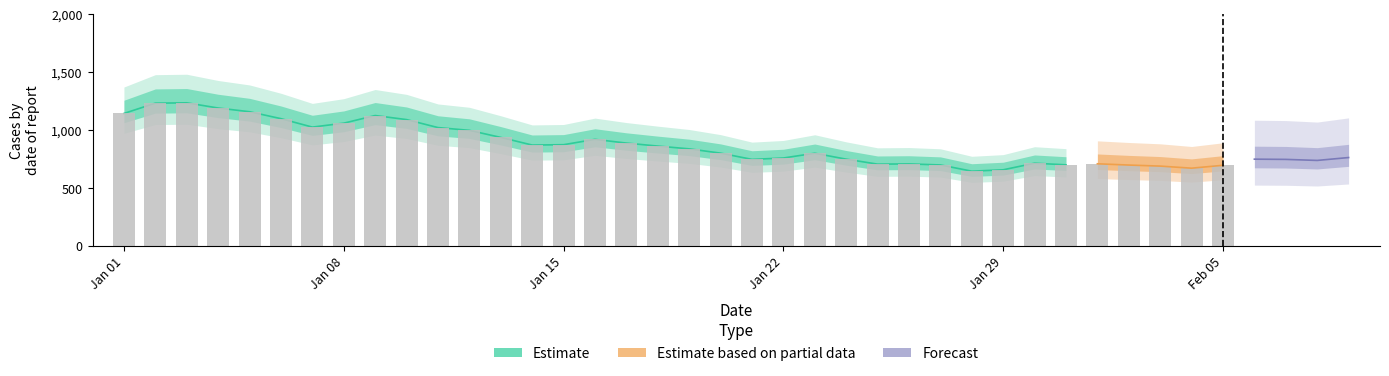

What is the greatest value displayed?

1235